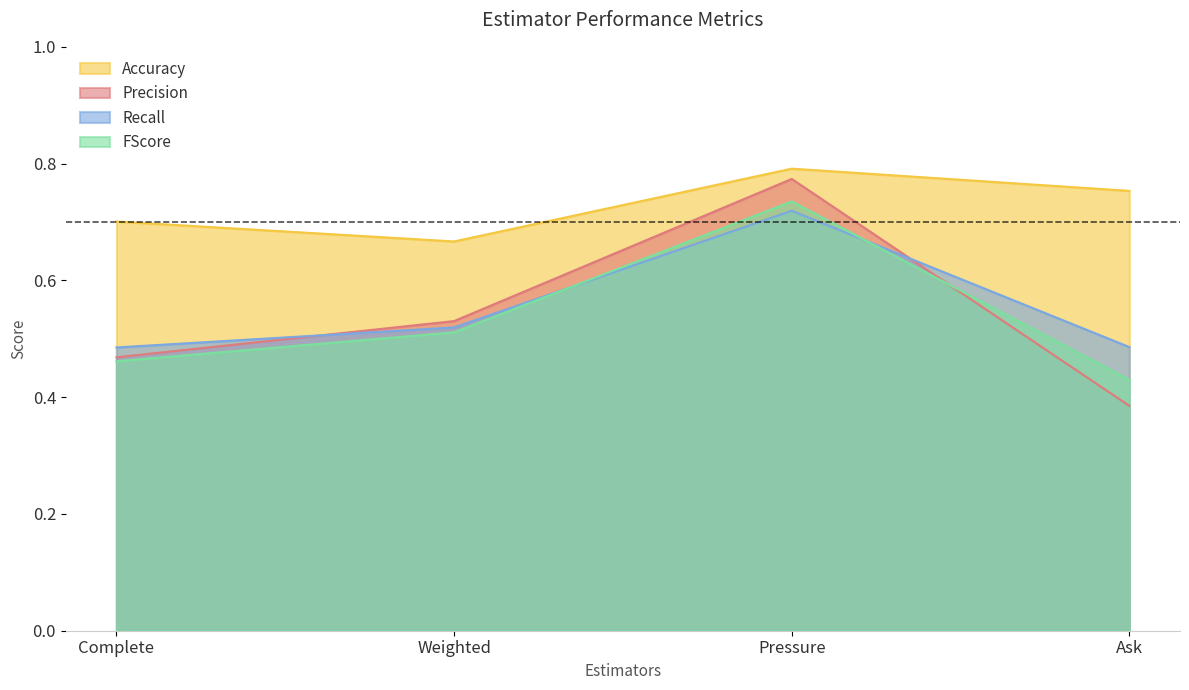

Reading left to right, transcribe all the data shown in this chart.

Accuracy: 0.7	0.7	0.8	0.8
Precision: 0.5	0.5	0.8	0.4
Recall: 0.5	0.5	0.7	0.5
FScore: 0.5	0.5	0.7	0.4